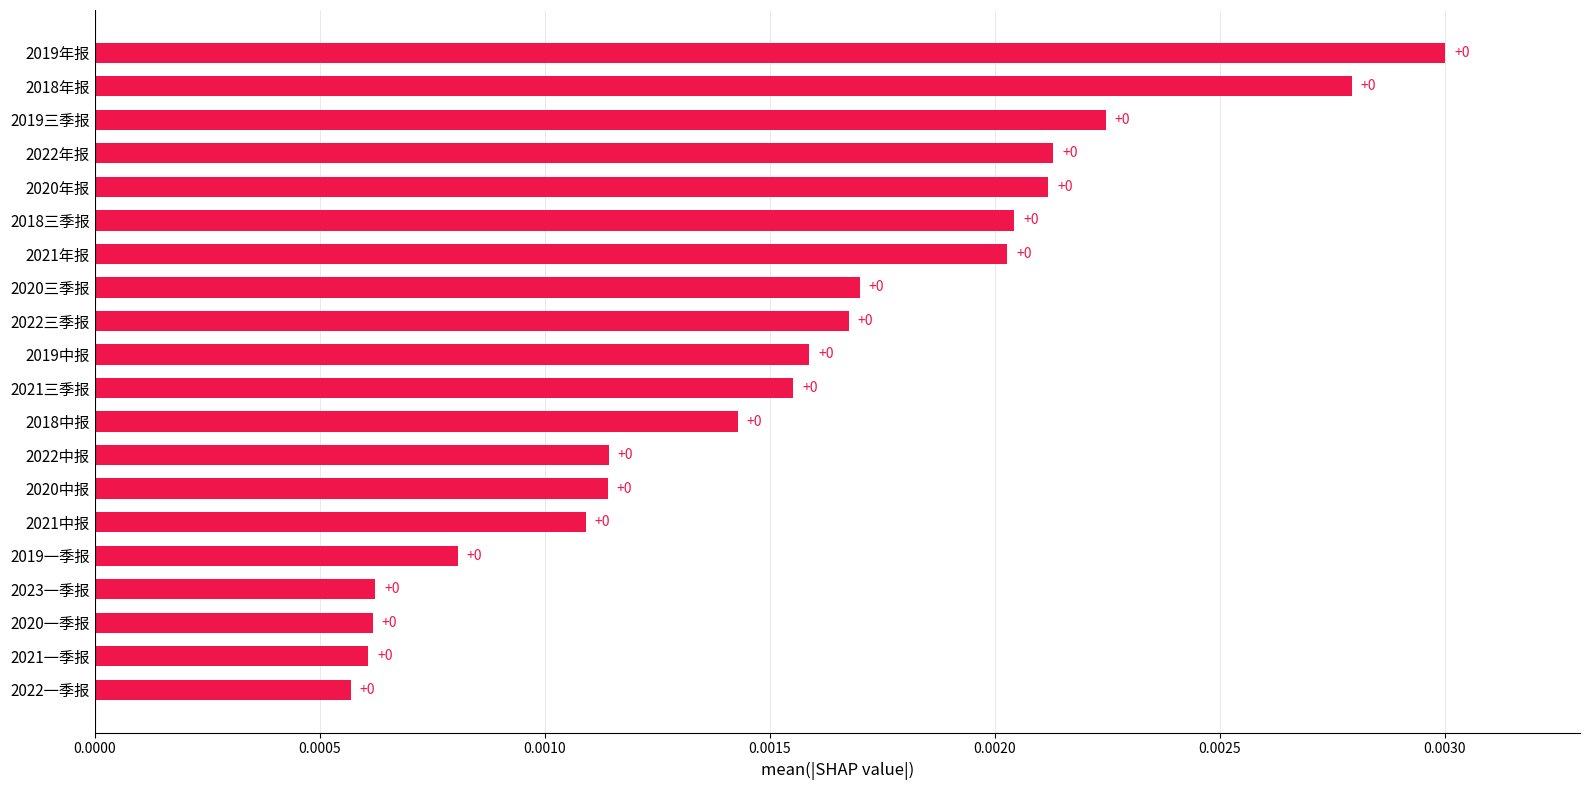

True or false: the data shows 0.0 at 2022年报.

True